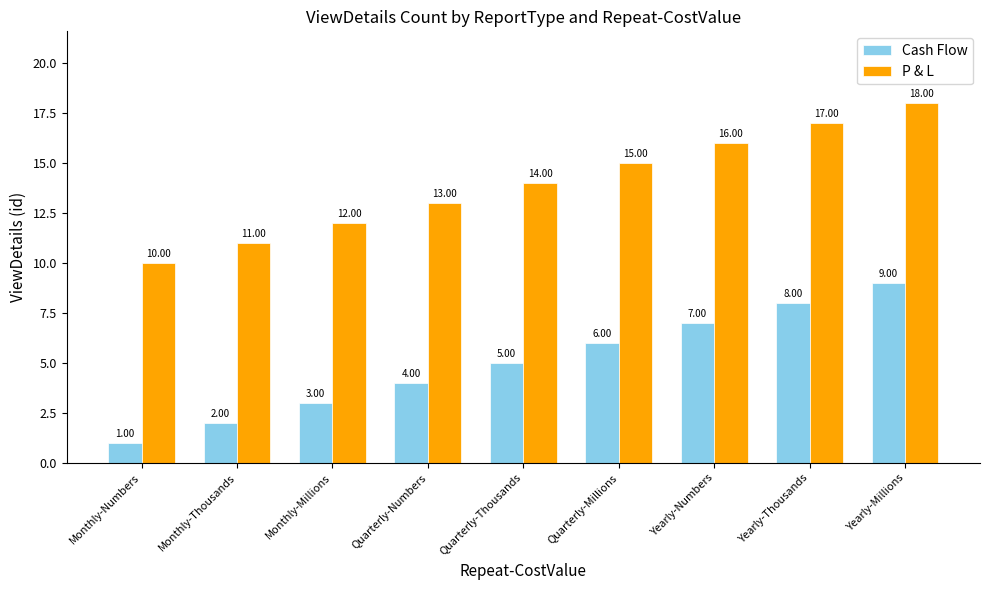

Which label corresponds to the largest value in the chart?

Yearly-Millions